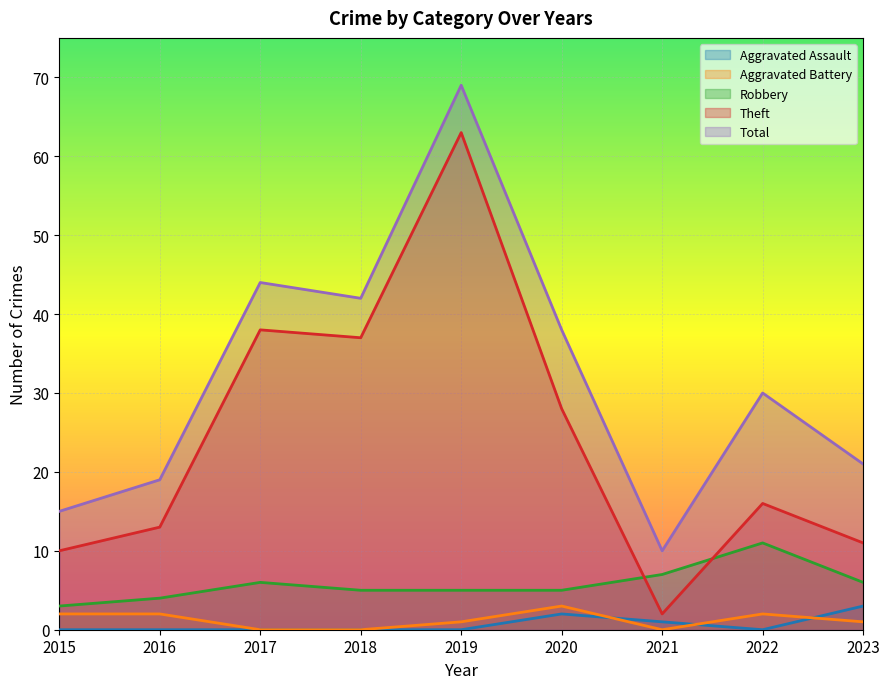

Read the Robbery value at 2017.

6